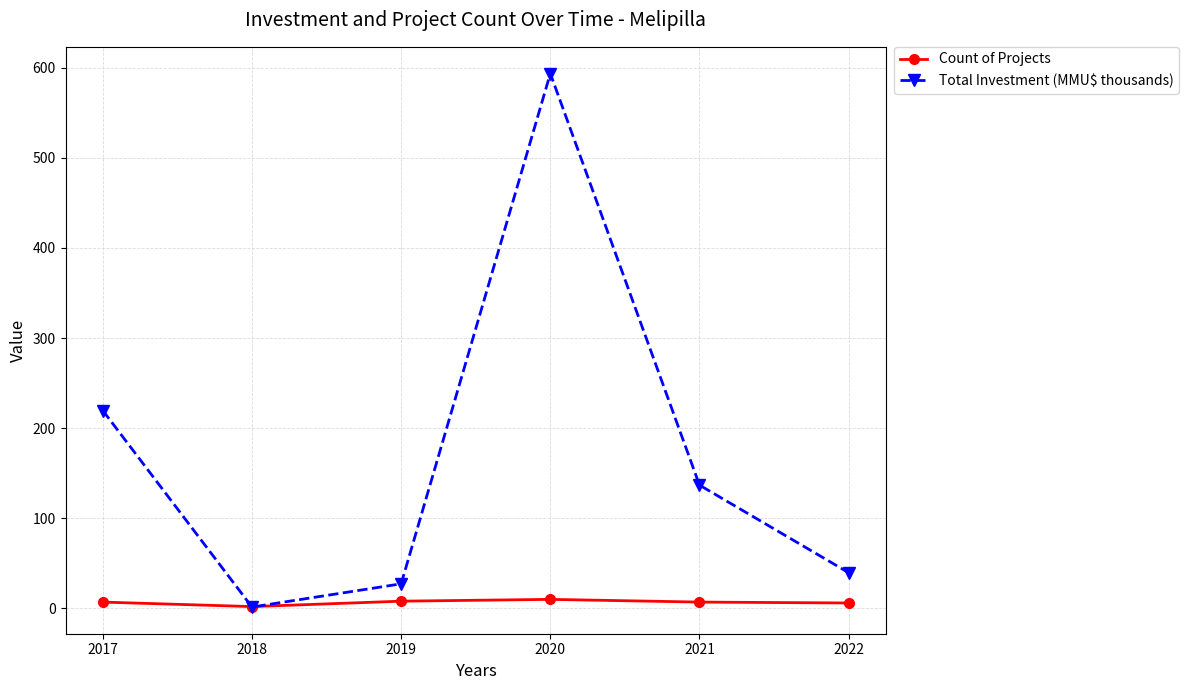

Does the chart display data point markers on the line(s)?

Yes